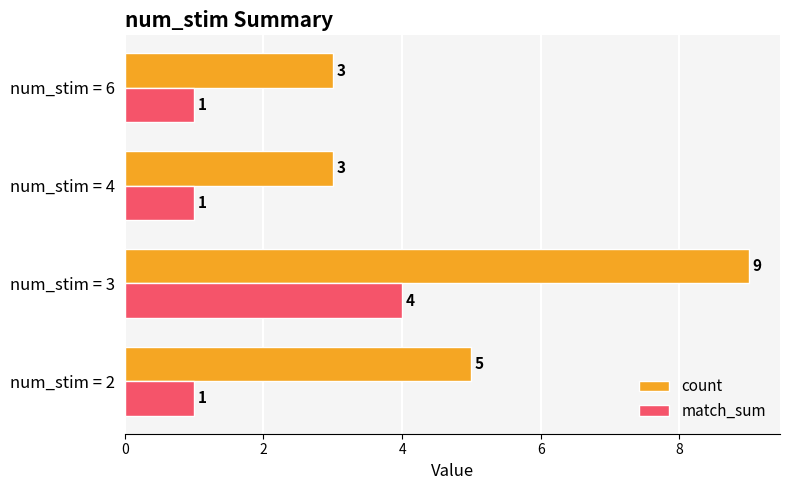

What is the sum of the count values at num_stim = 4 and num_stim = 6?

6